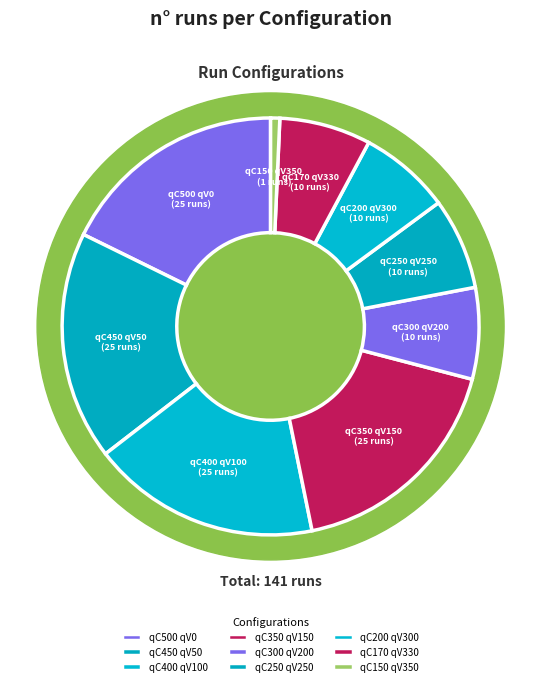

Rank the categories by value from highest to lowest.

qC500 qV0, qC450 qV50, qC400 qV100, qC350 qV150, qC300 qV200, qC250 qV250, qC200 qV300, qC170 qV330, qC150 qV350